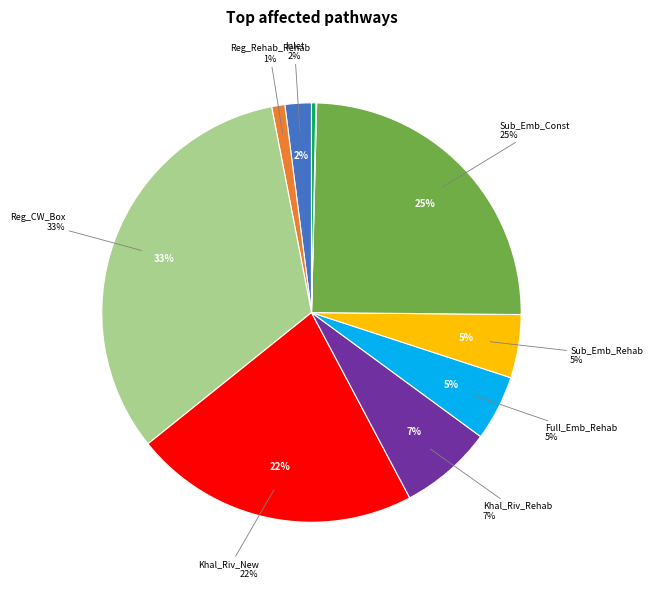

To the nearest percent, what percentage of the pie is Sub_Emb_Rehab?

5%